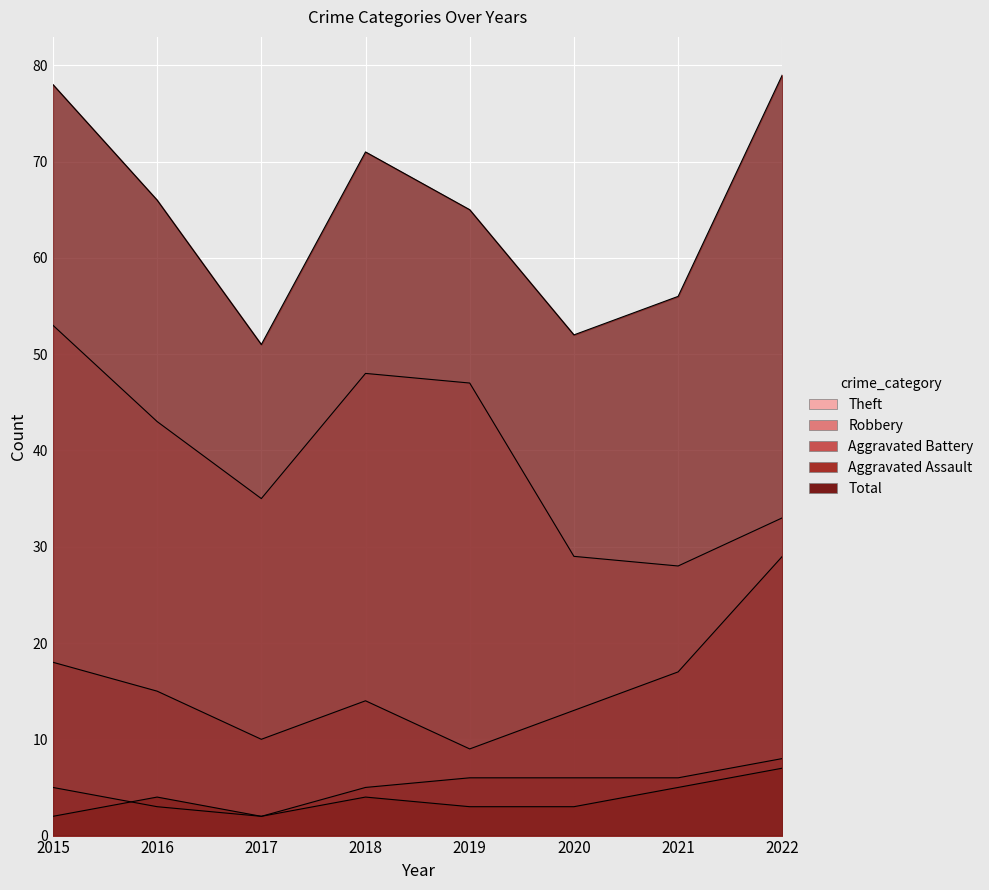

The Total series shows 23 at 2019. True or false?

False